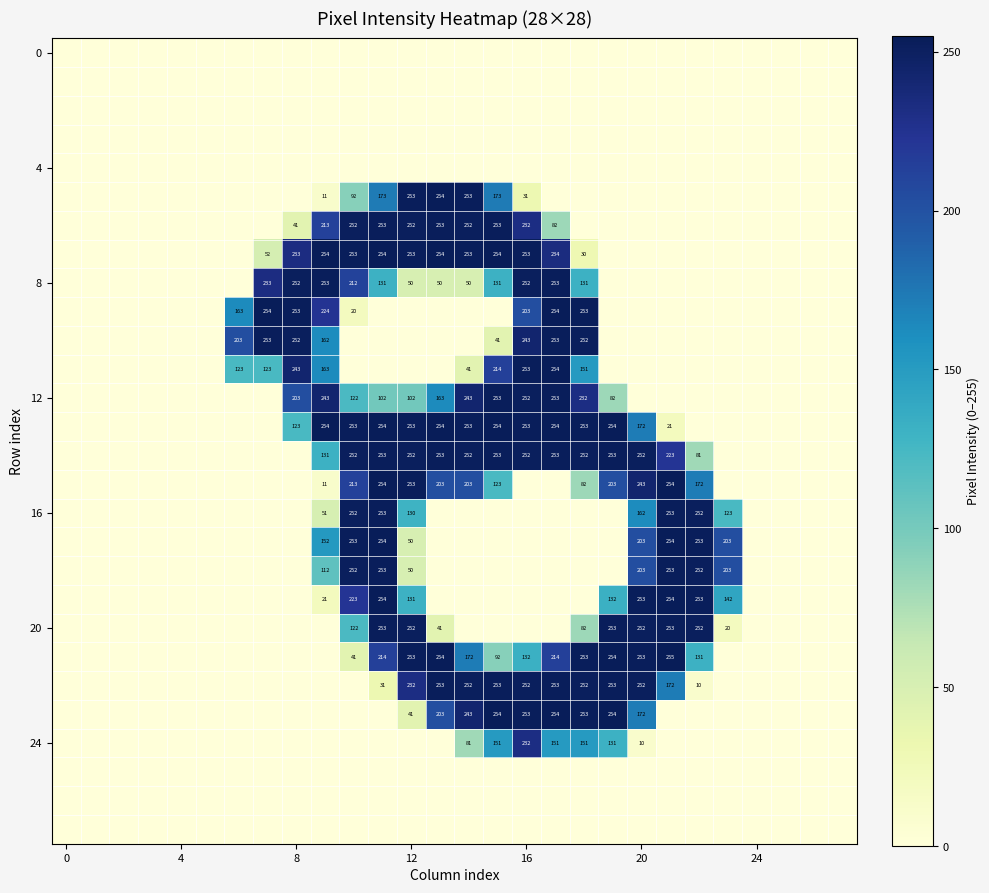

What is the average value of the 20 series?

64